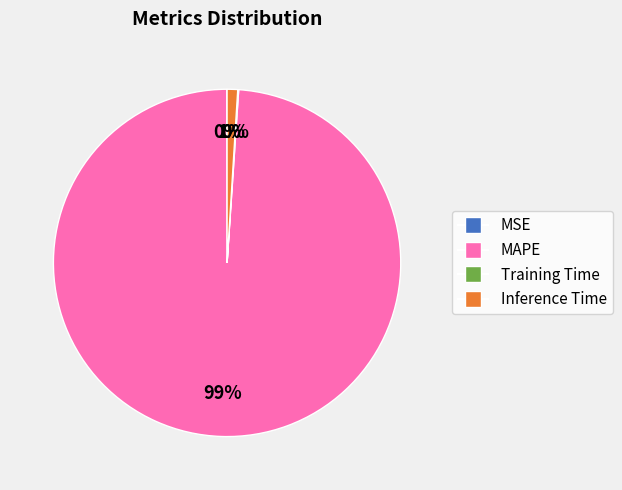

Which slice is the largest?

MAPE